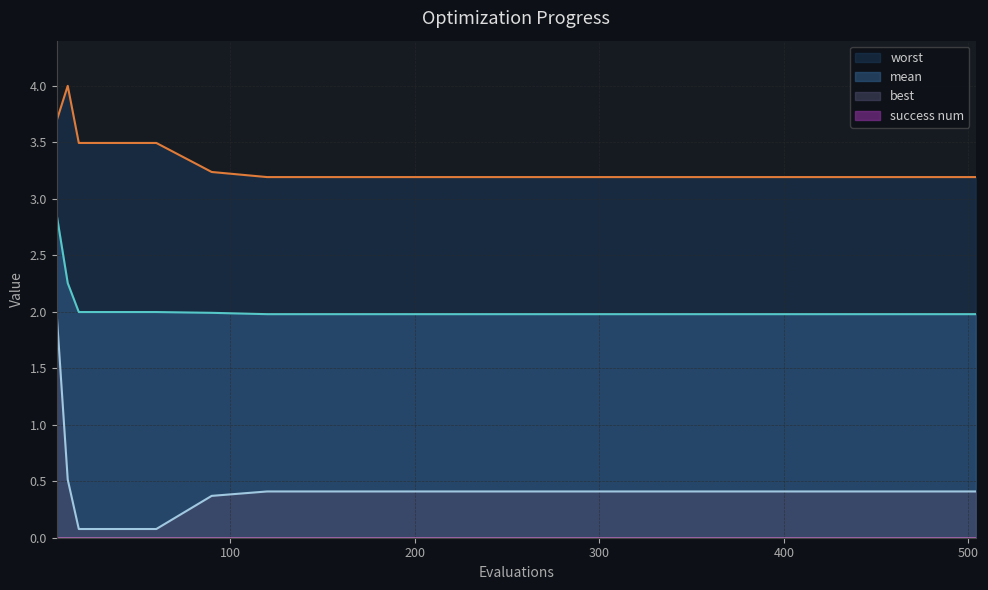

What is the total value across all series at 330?

5.6